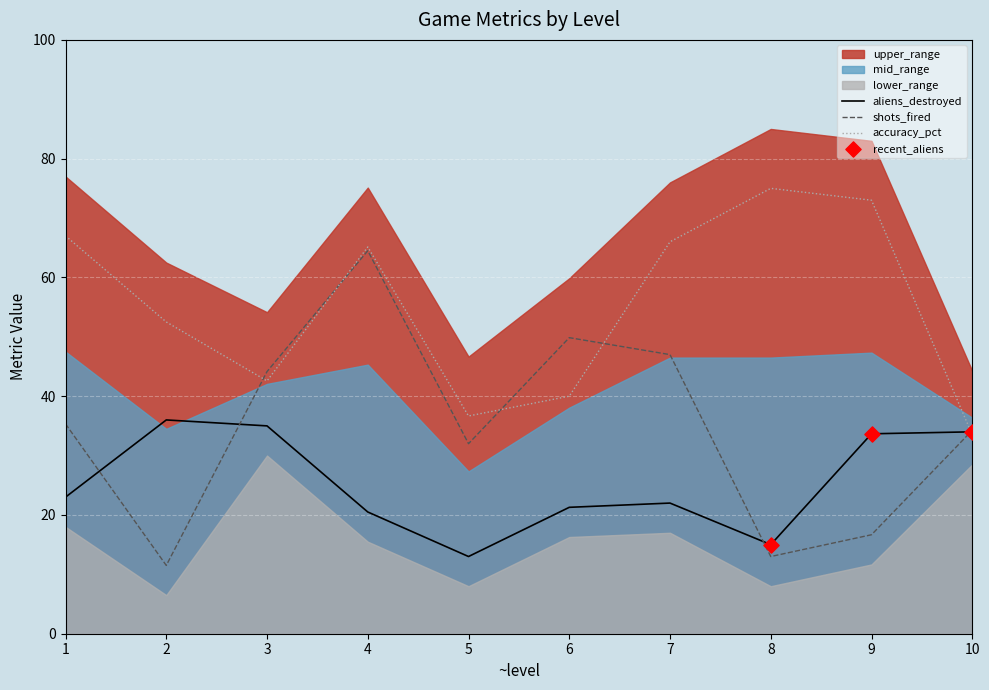

Is the value of aliens_destroyed at 10 greater than the value of accuracy_scaled at 10?

No